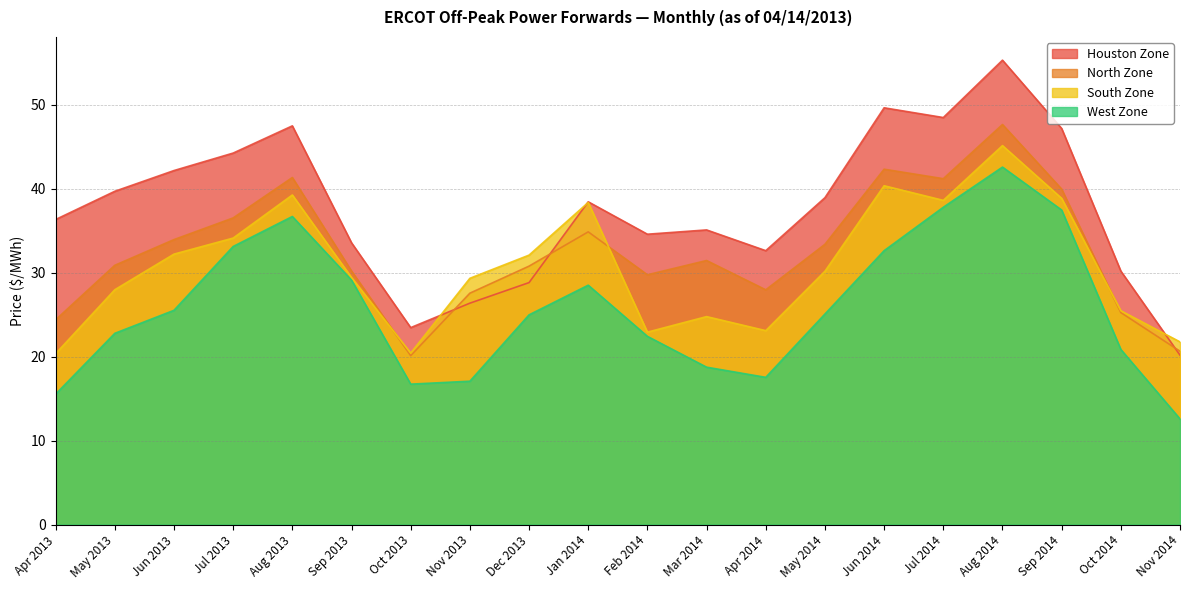

True or false: South Zone and West Zone intersect in this chart.

False